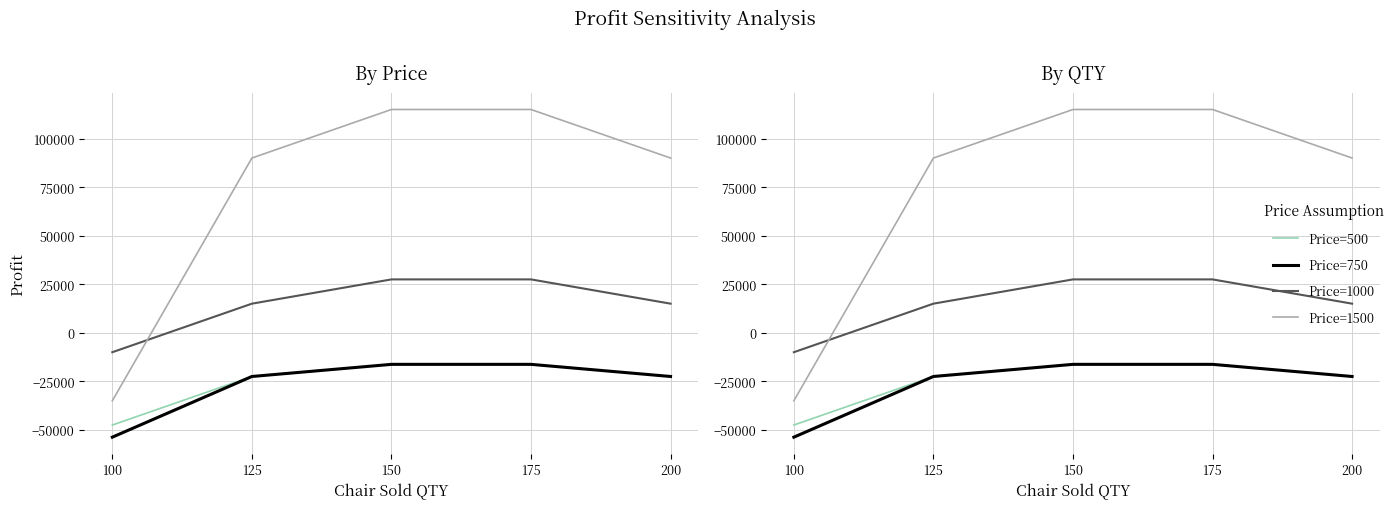

Where is Price=750 nearest to the value -35000?

200